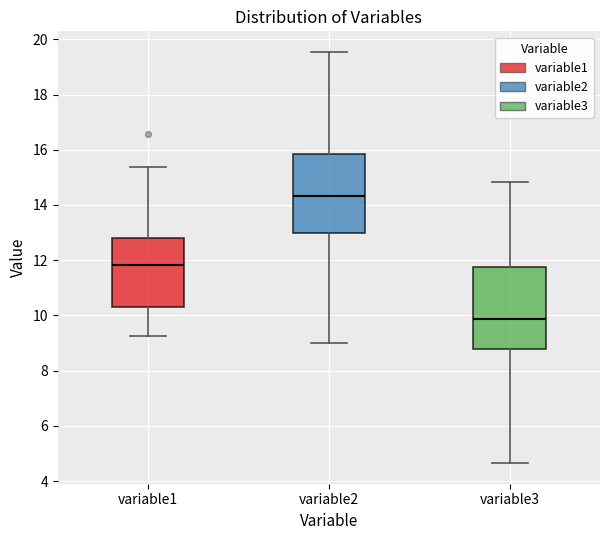

Reading left to right, read every box against the y-axis: the position of its median line, the range the box covers, and the ends of its whiskers. The values are not printed on the chart, so give them approximately, as read against the axis.

variable1: median 11.8, box 10.4 to 12.8, whiskers 9.2 to 15.4
variable2: median 14.4, box 13.0 to 15.8, whiskers 9.0 to 19.6
variable3: median 9.8, box 8.8 to 11.8, whiskers 4.6 to 14.8